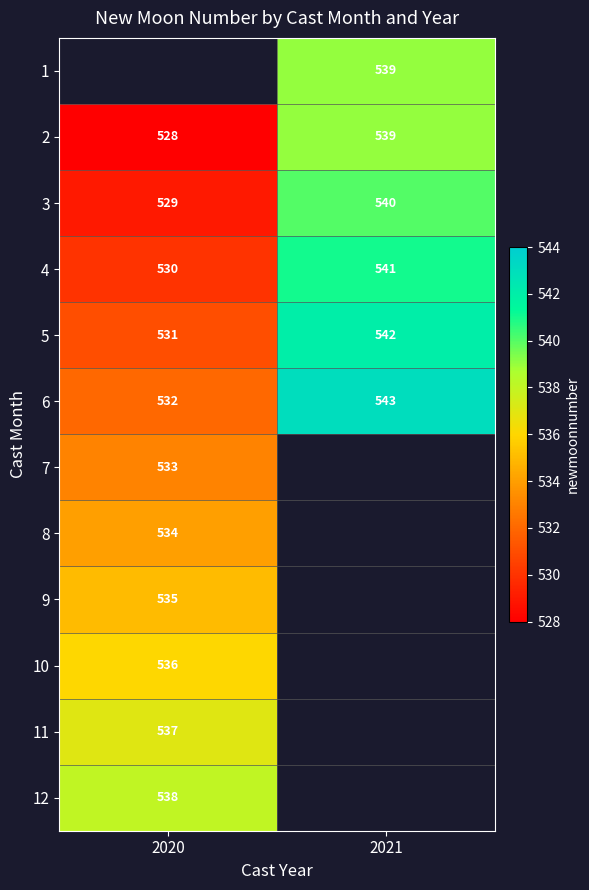

List the labels in order of 2 value, smallest first.

2020, 2021